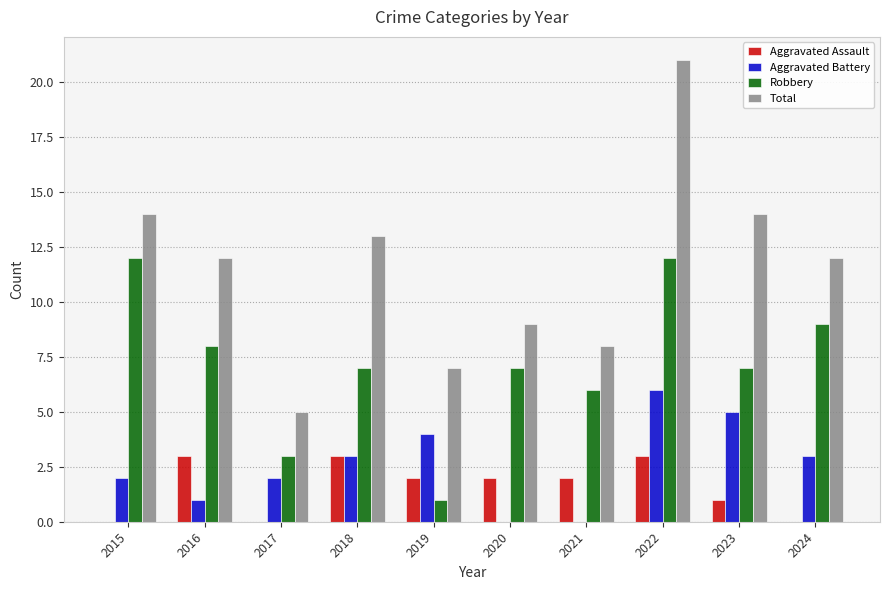

What is the sum of the Aggravated Battery values at 2021 and 2015?

2